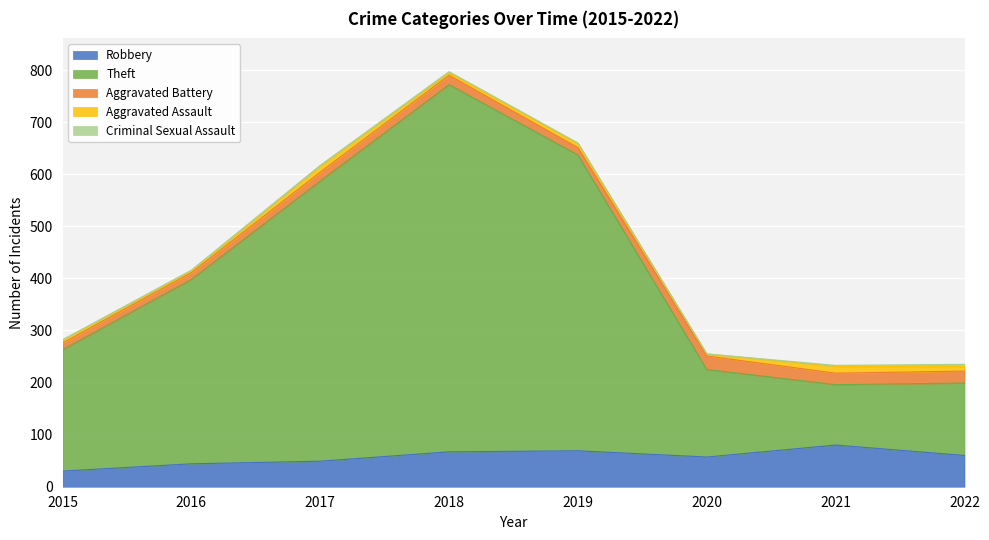

Reading right to left, what are all the values shown in this chart?

Robbery: 2022=60	2021=80	2020=57	2019=69	2018=67	2017=49	2016=44	2015=30
Theft: 2022=139	2021=116	2020=168	2019=568	2018=705	2017=538	2016=354	2015=233
Aggravated Battery: 2022=23	2021=22	2020=26	2019=14	2018=18	2017=17	2016=13	2015=13
Aggravated Assault: 2022=9	2021=13	2020=4	2019=8	2018=5	2017=12	2016=3	2015=6
Criminal Sexual Assault: 2022=4	2021=2	2020=0	2019=1	2018=2	2017=1	2016=2	2015=0